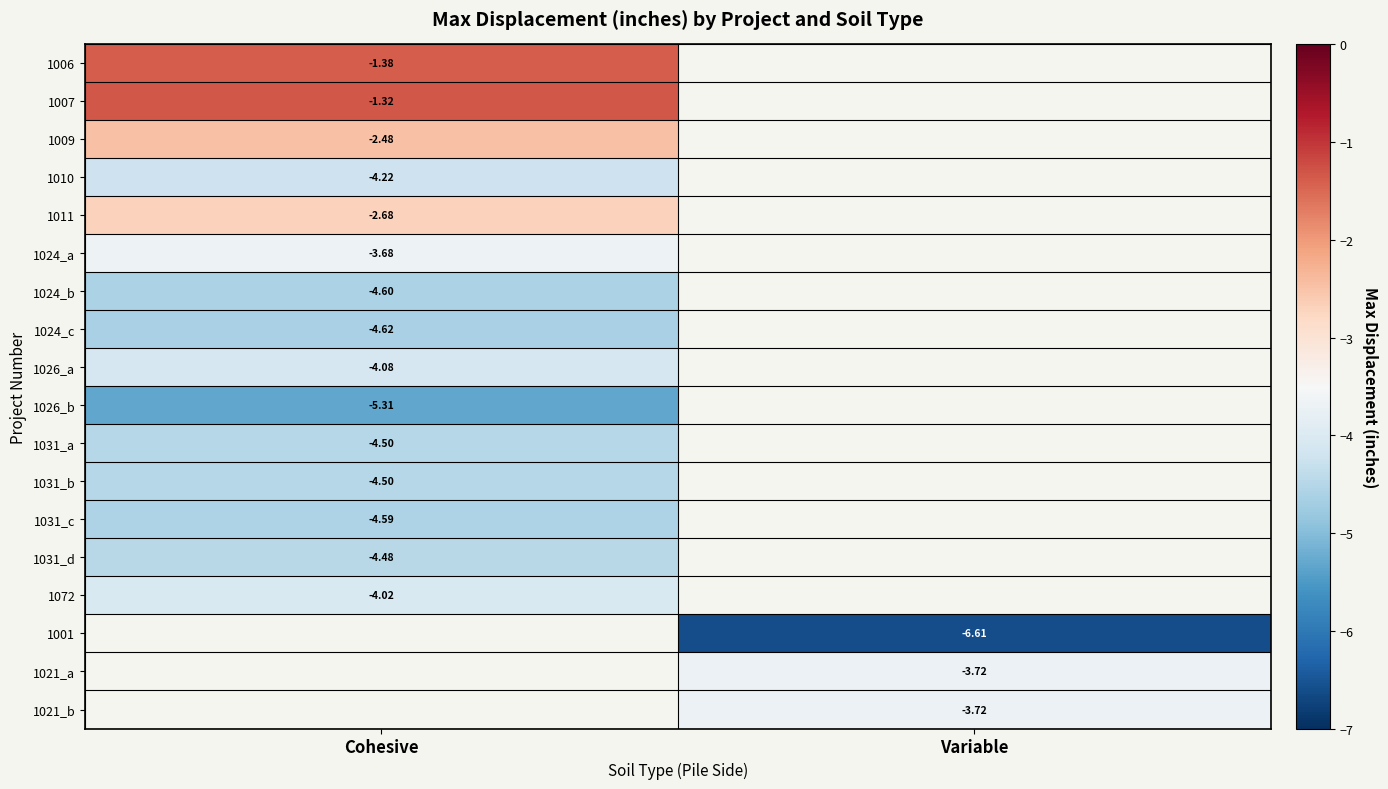

At Cohesive, list the series in order from smallest to largest.

1026_b, 1024_c, 1024_b, 1031_c, 1031_b, 1031_a, 1031_d, 1010, 1026_a, 1072, 1024_a, 1011, 1009, 1006, 1007, 1001, 1021_a, 1021_b